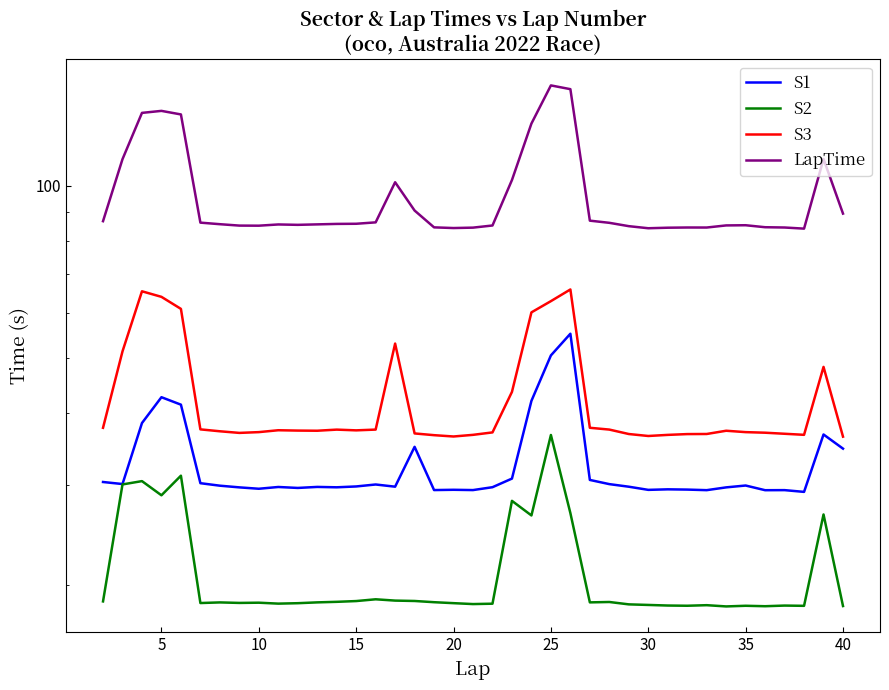

What is the total value across all series at 40?

178.9